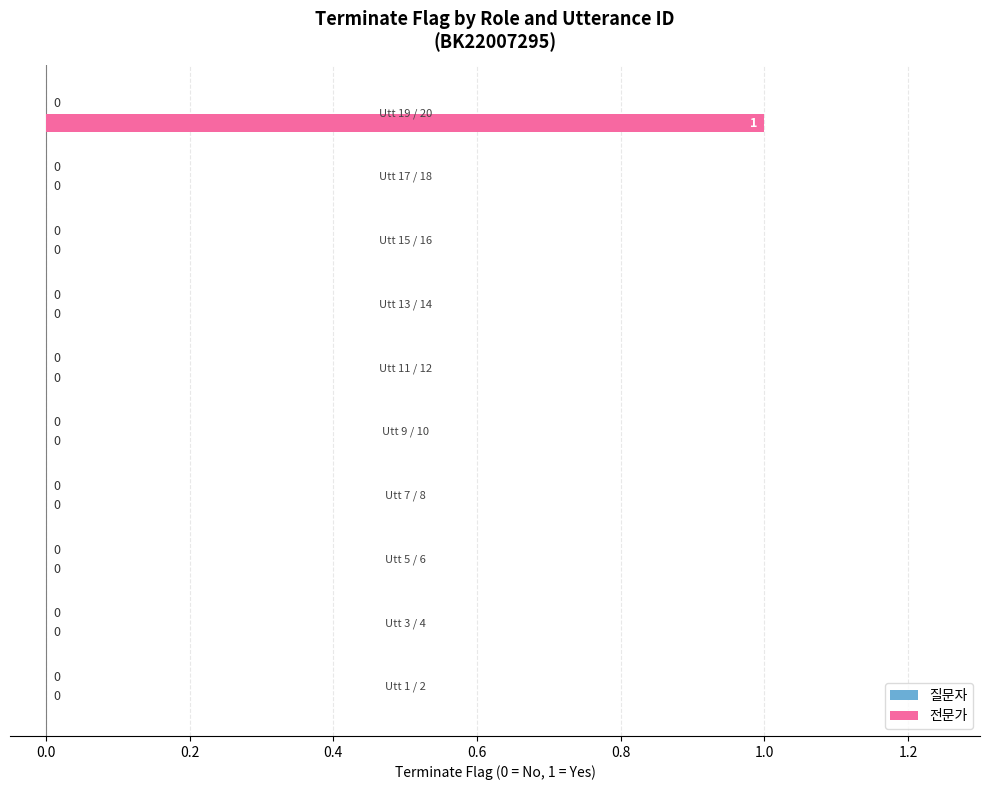

How many values are between 0 and 1?

10